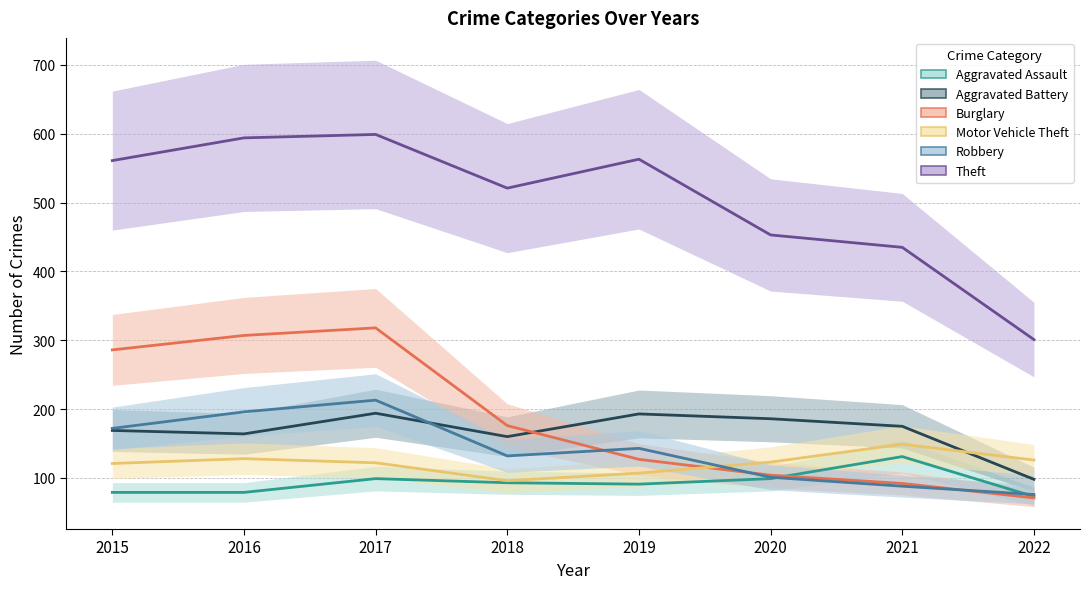

At which label is Robbery closest to 144?

2019